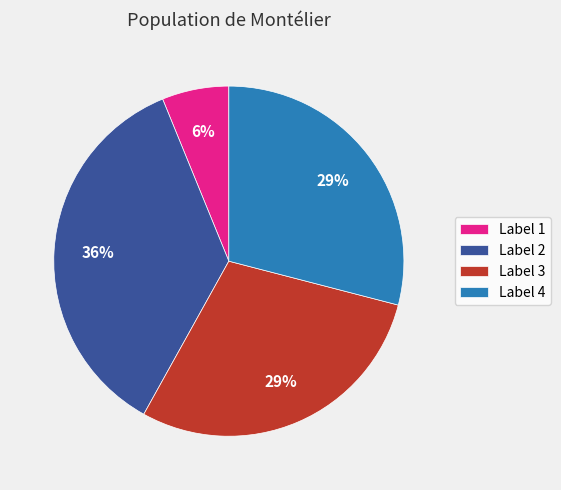

Does Label 1 represent more than half of the total?

No